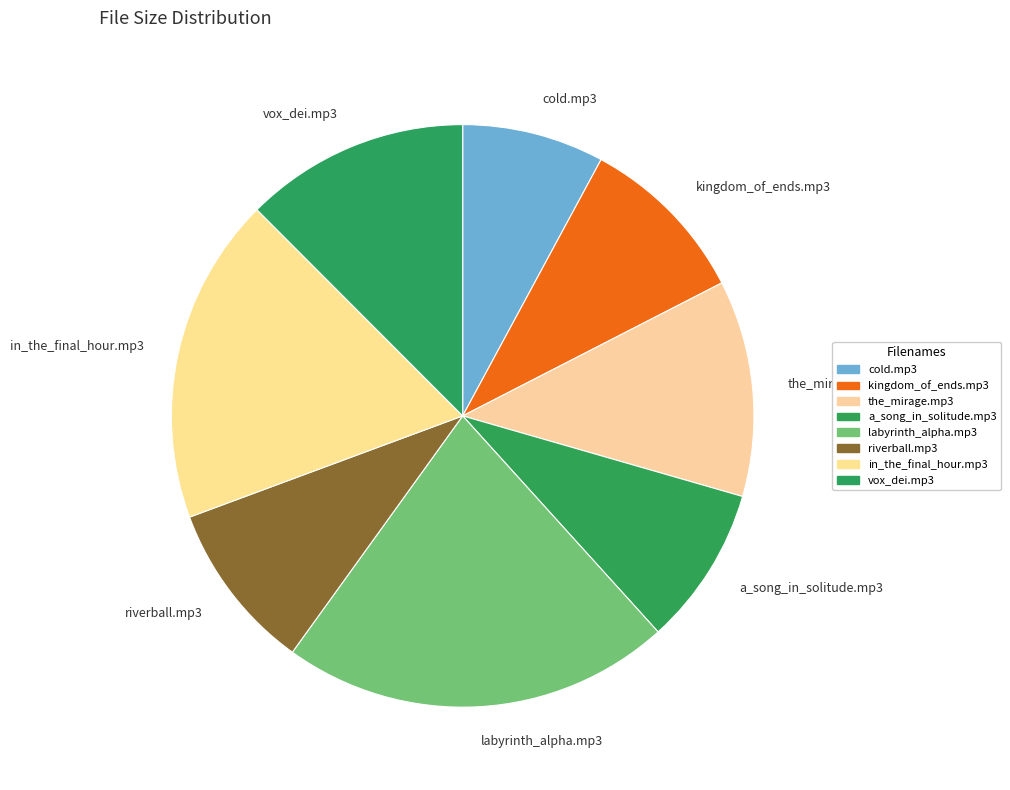

What is the smallest slice in the pie chart?

cold.mp3